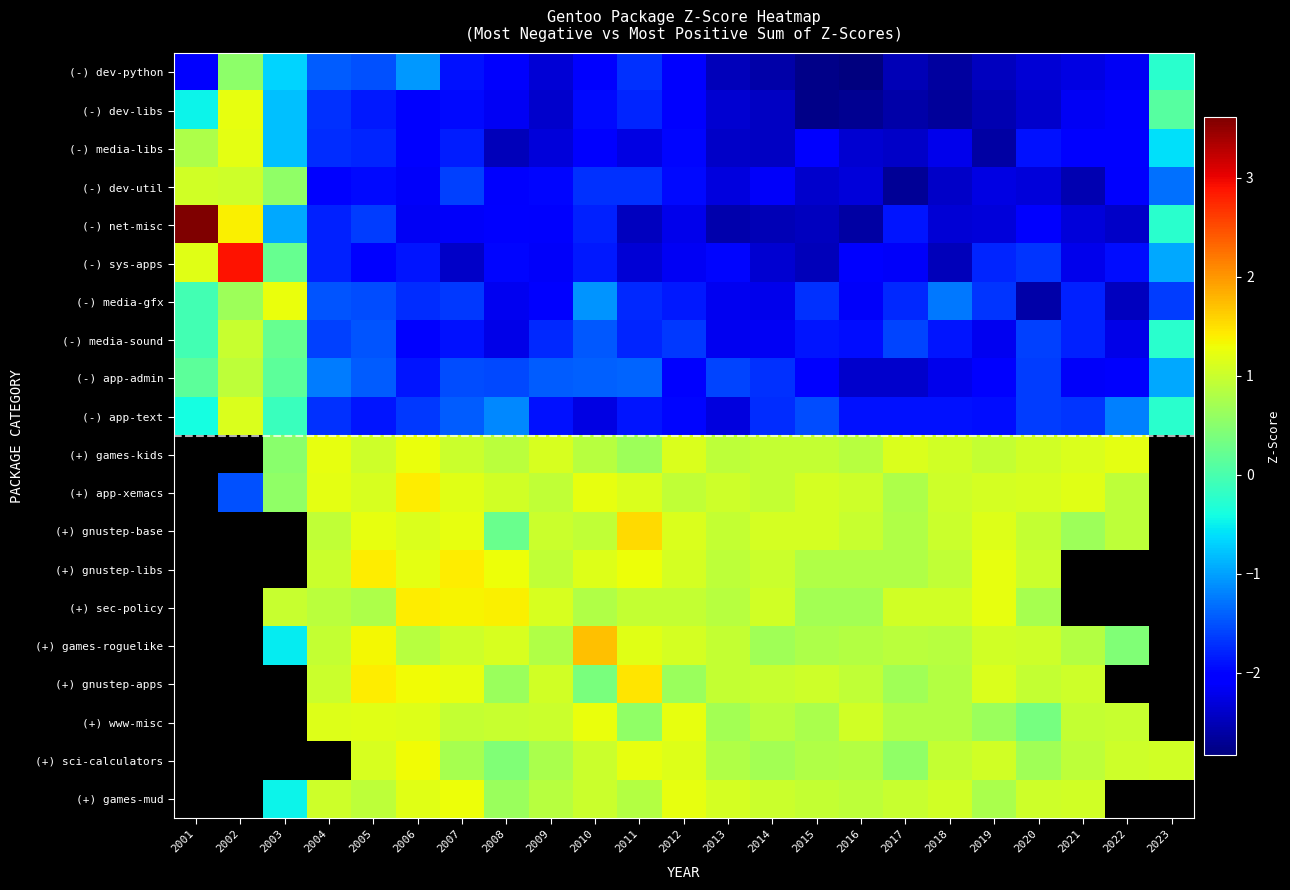

At which category is the sum across all series the highest?

2005